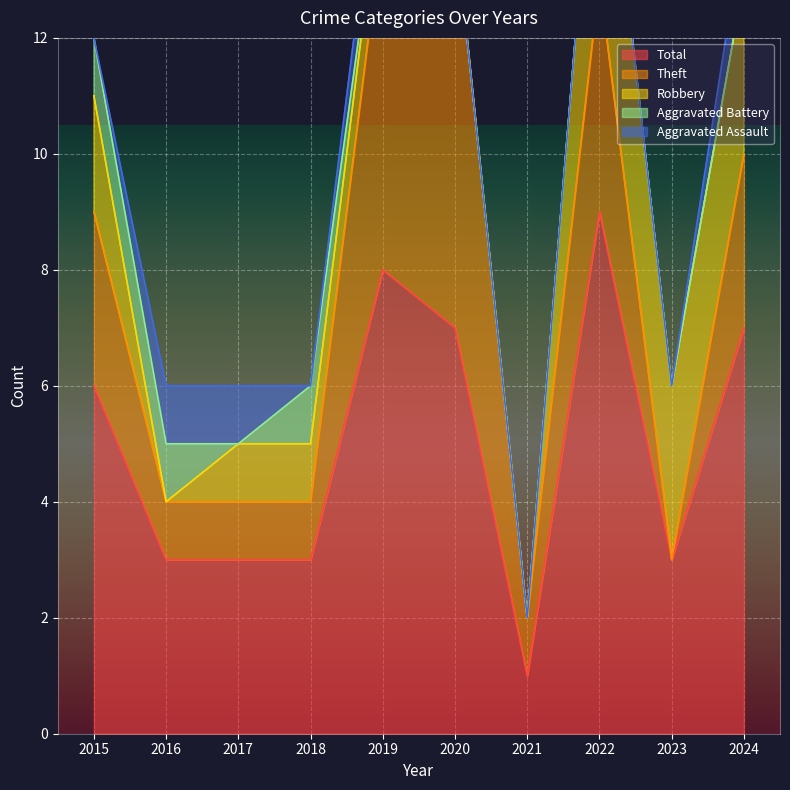

Does the chart display data point markers on the line(s)?

No